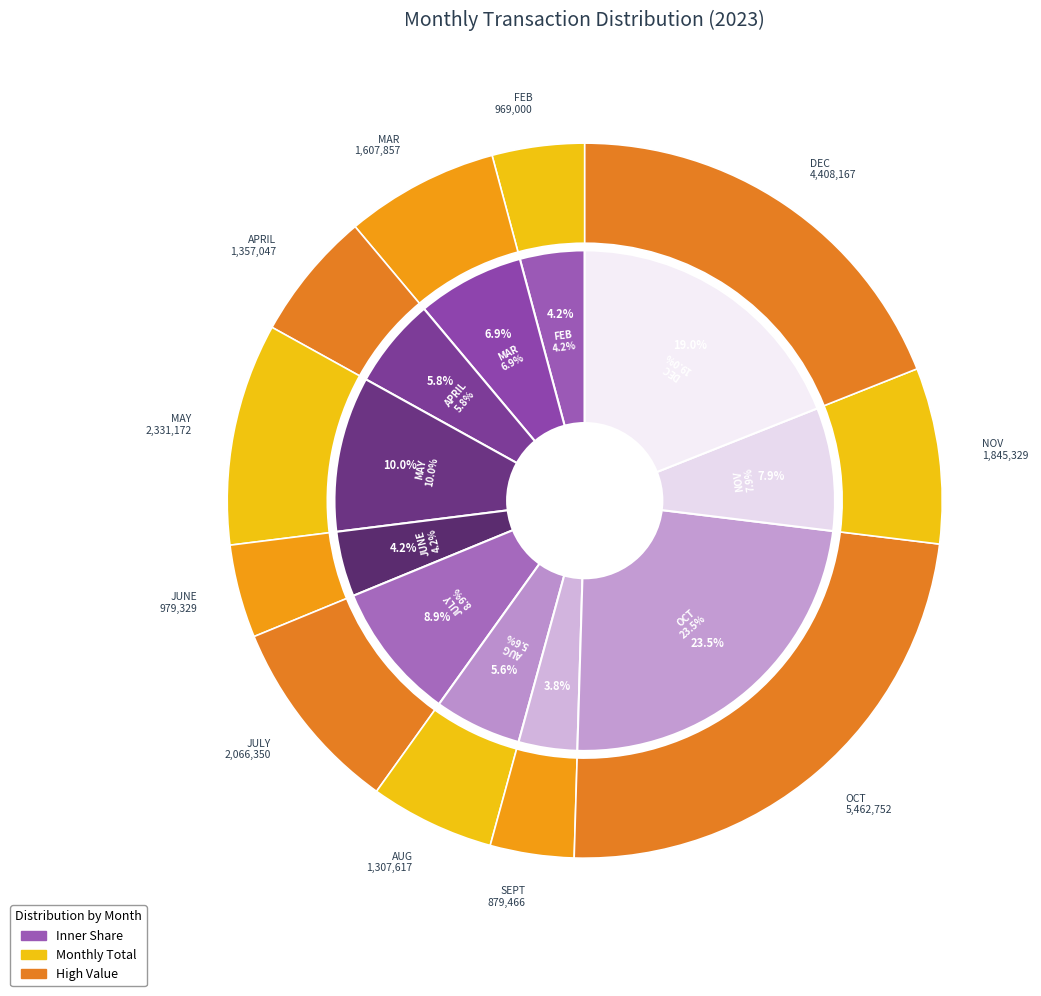

How many slices are in this pie chart?

11